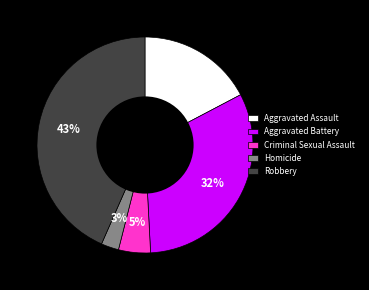

Combined, do Homicide and Aggravated Assault account for over 50%?

No